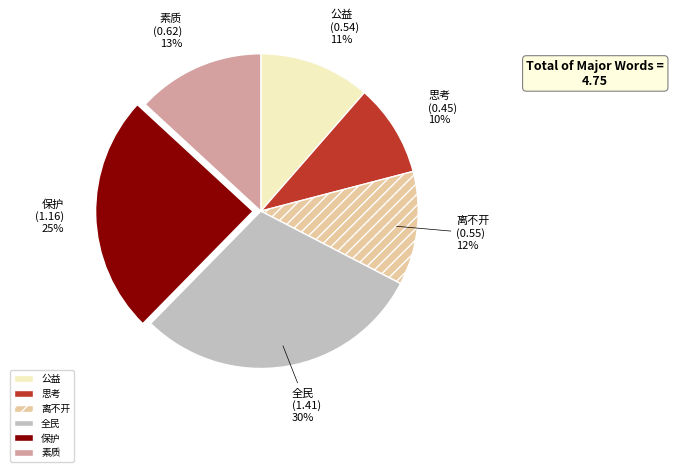

How many slices are in this pie chart?

6